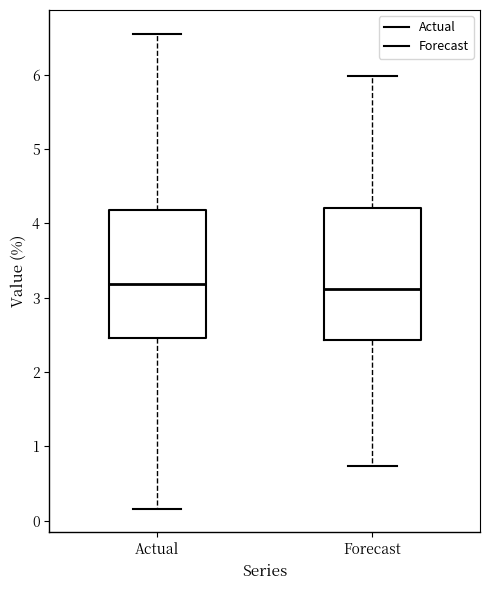

Where does the median line of the box for Actual sit on the y-axis? The values are not printed on the chart, so give them approximately, as read against the axis.

3.2